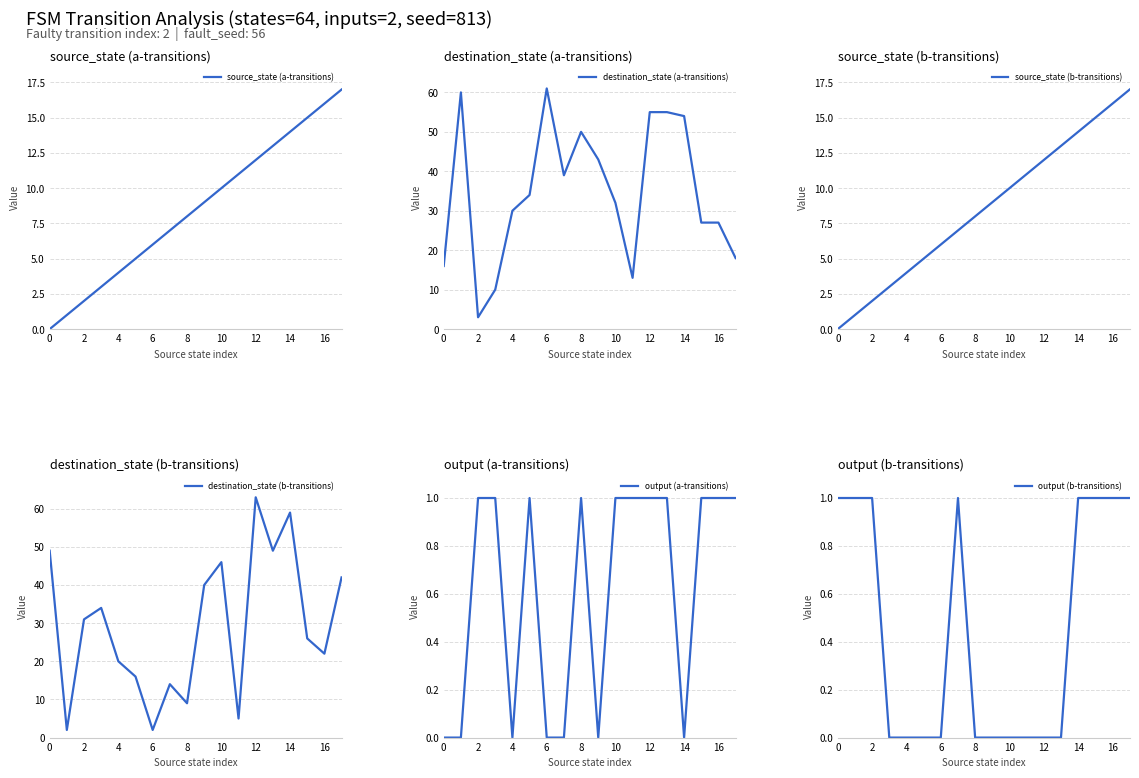

What is the highest value of the destination_state (a-transitions) series?

61